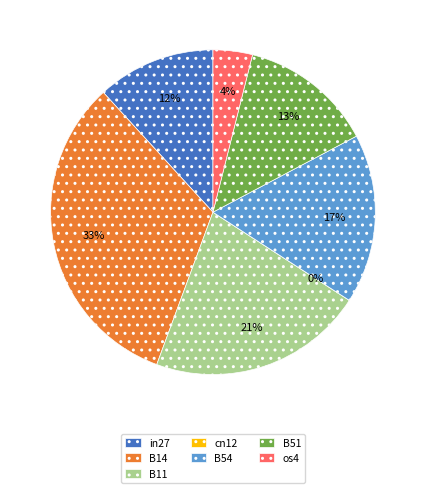

Does B14 account for over 50% of the chart?

No